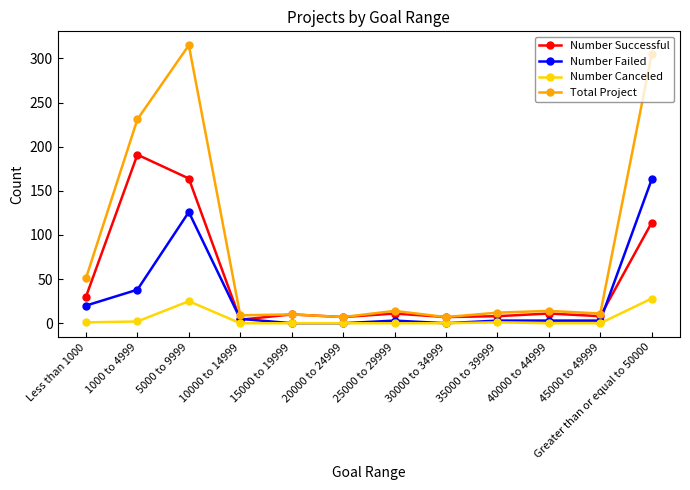

What is the label of the 6th point from the left?

20000 to 24999